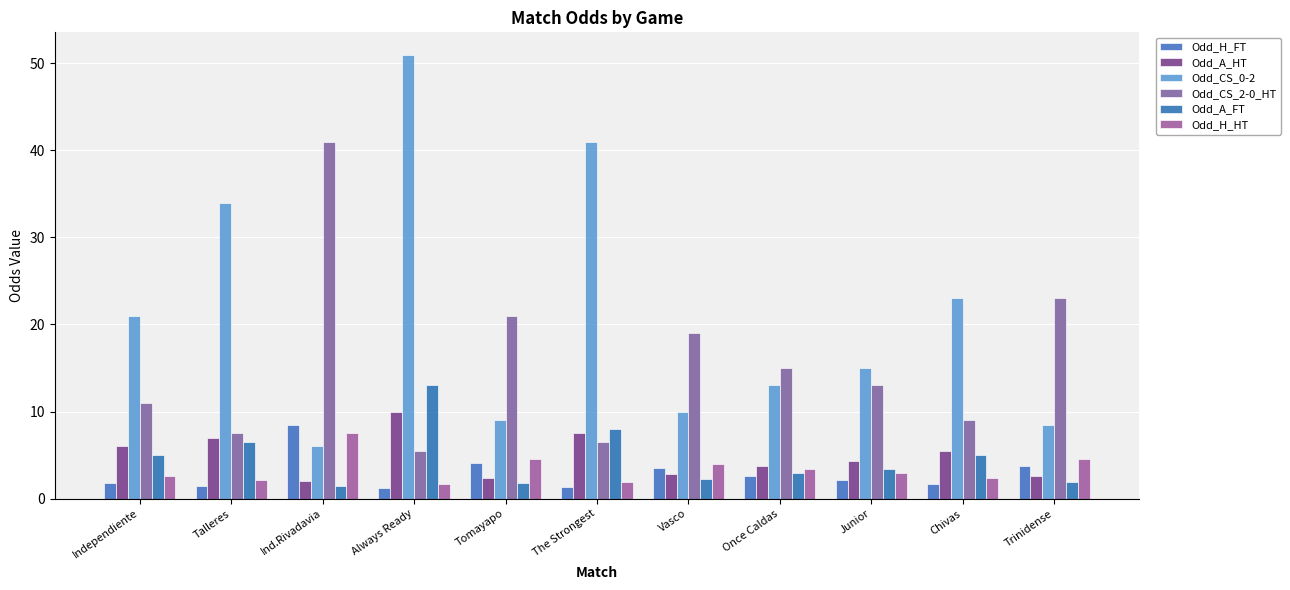

What is the difference between the highest and lowest values at Tomayapo?

19.2